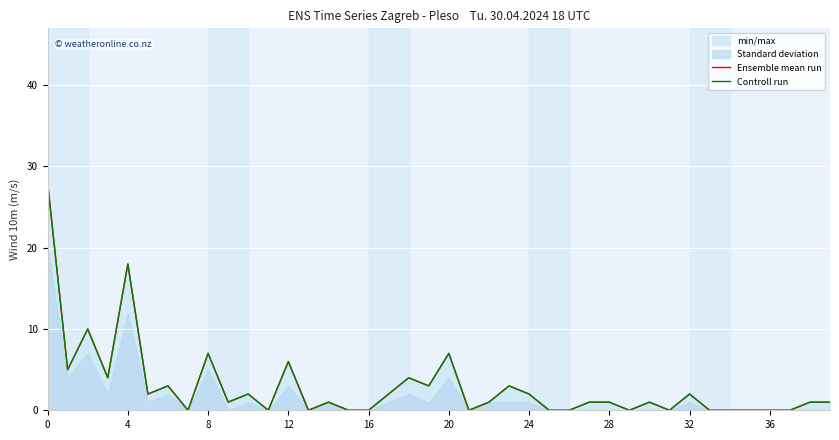

What is the label of the 15th point from the left?

14